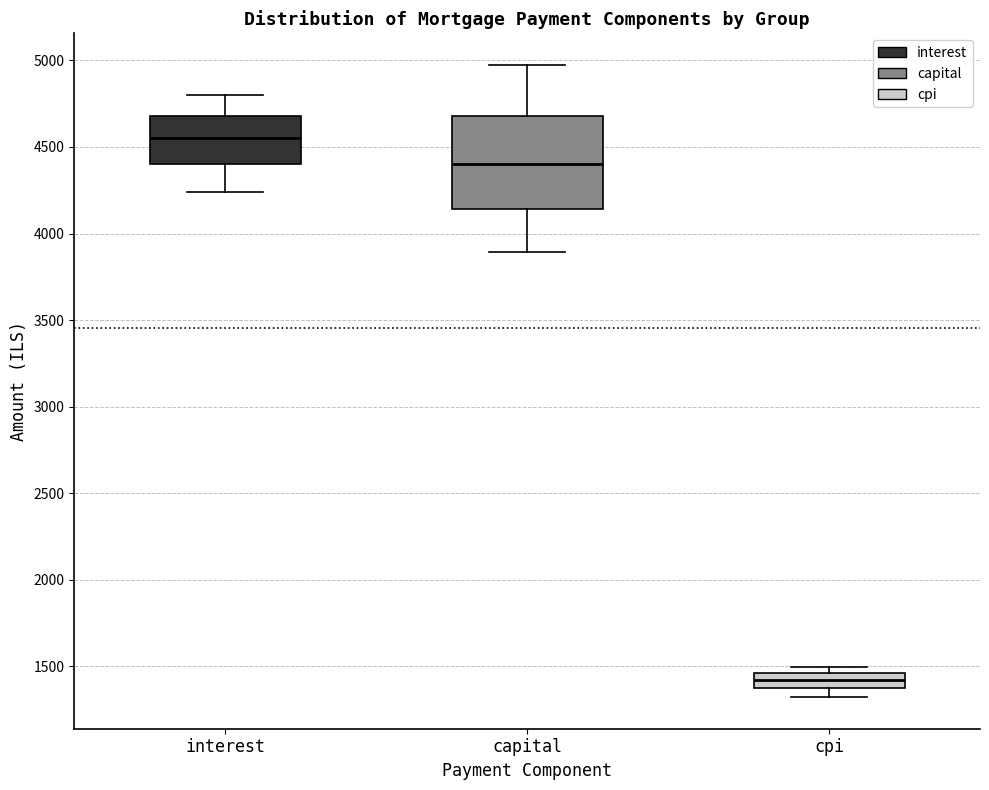

Comparing the boxes themselves (not the whiskers), which one is the tallest?

capital